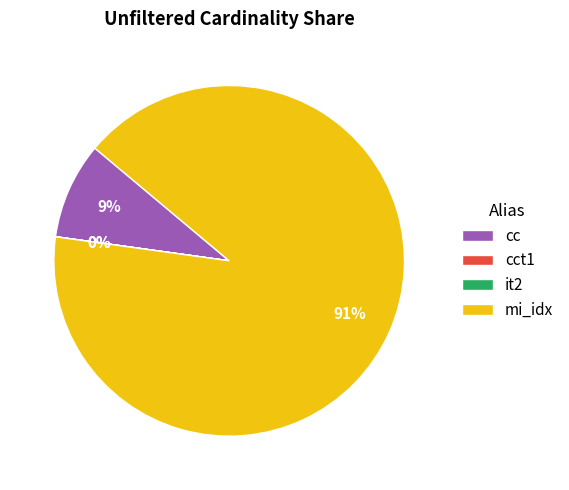

Between cc and mi_idx, which is larger?

mi_idx